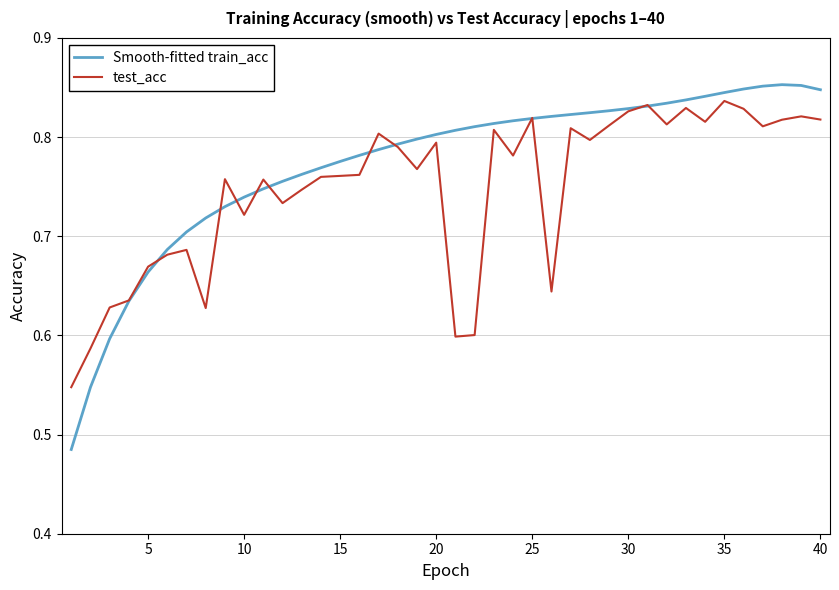

What is the sum of all Smooth-fitted train_acc values?

30.9